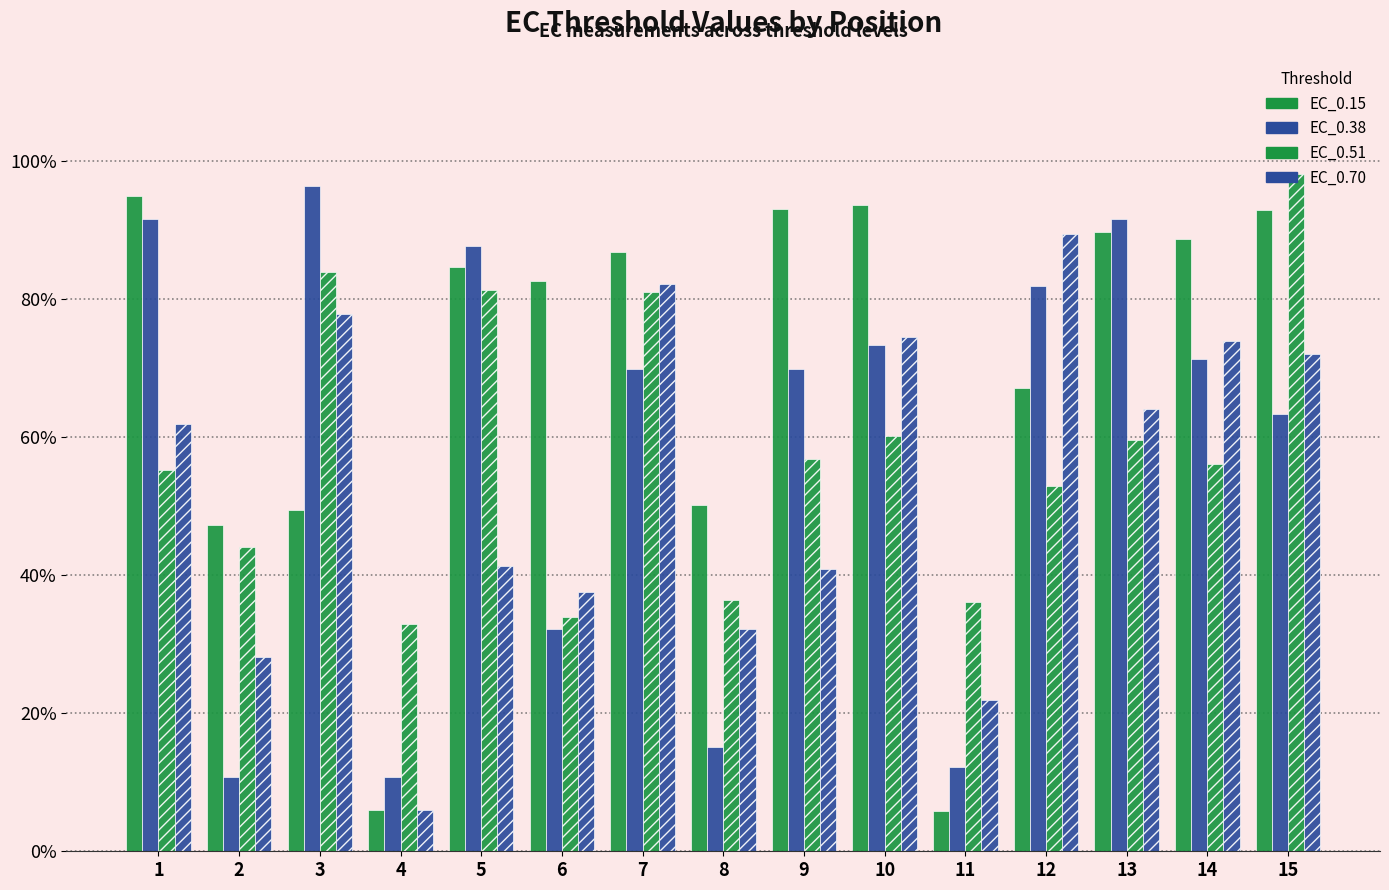

Which series changed the most between 5 and 12?

EC_0.70